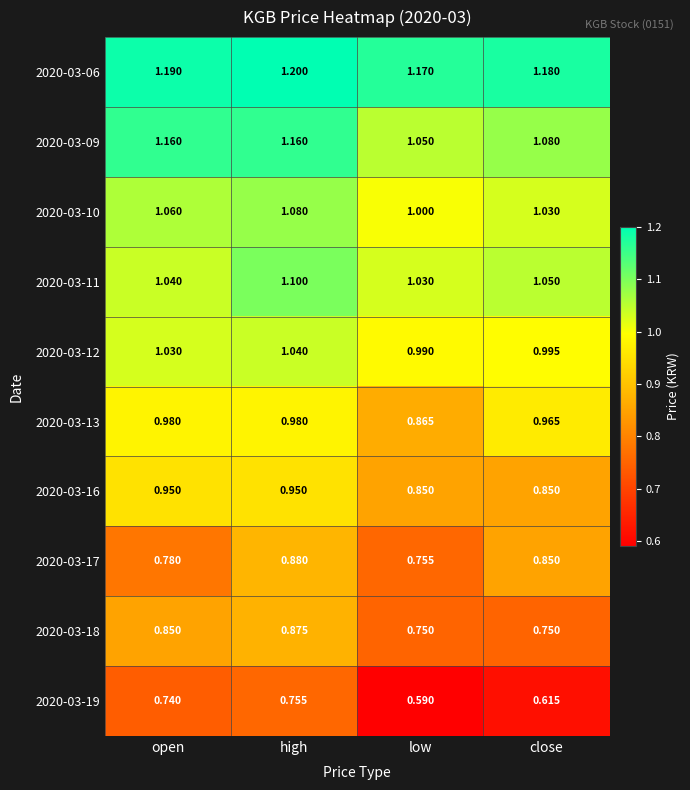

At which label is 2020-03-10 closest to 1?

low